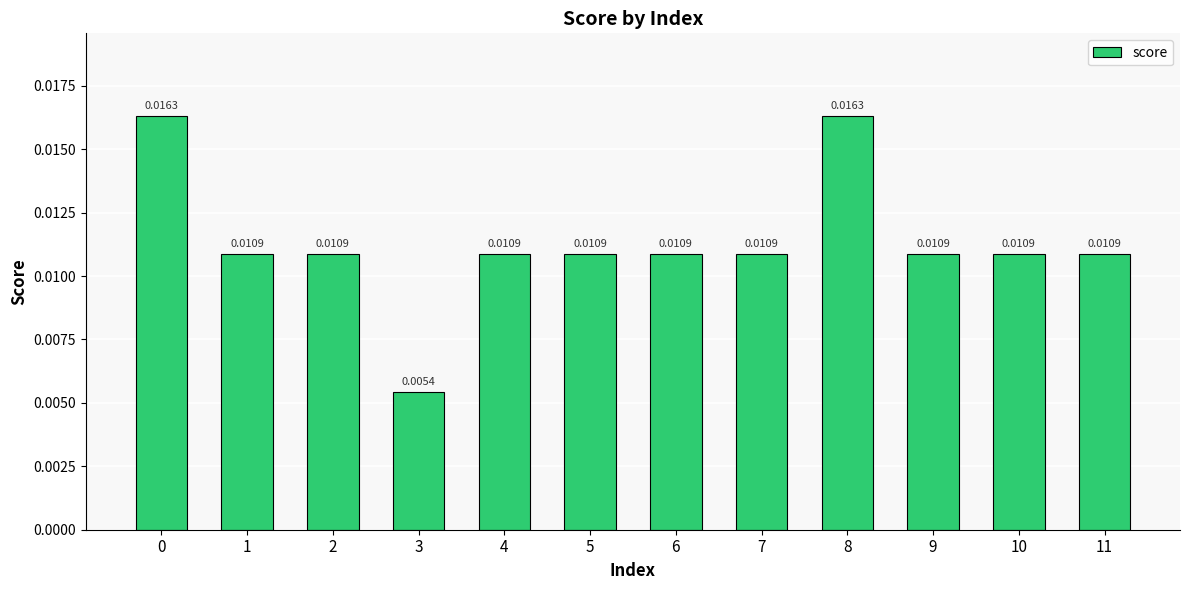

How many data points does each series have?

12